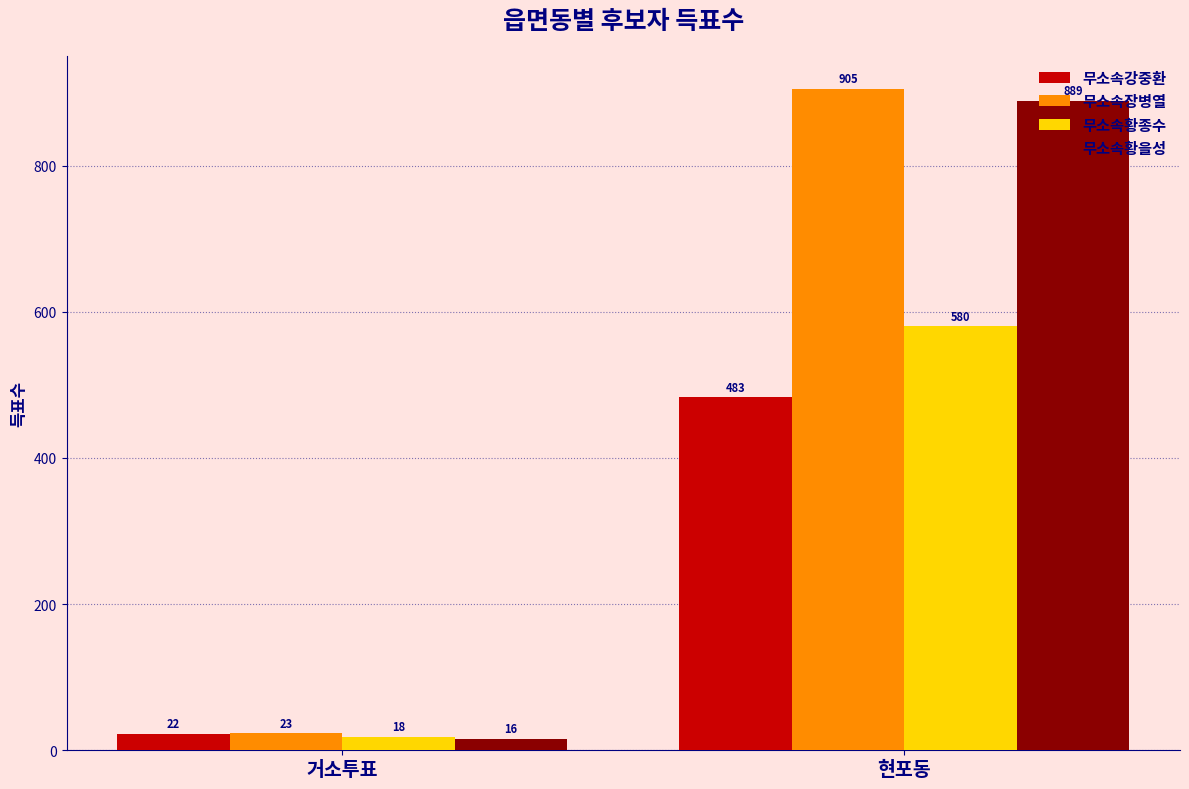

At how many categories does at least one series exceed 652?

1